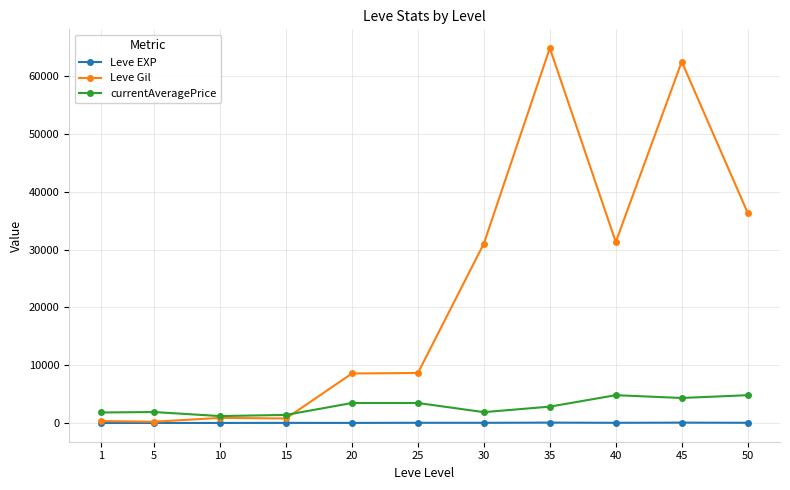

Which series has the widest spread of values?

Leve Gil